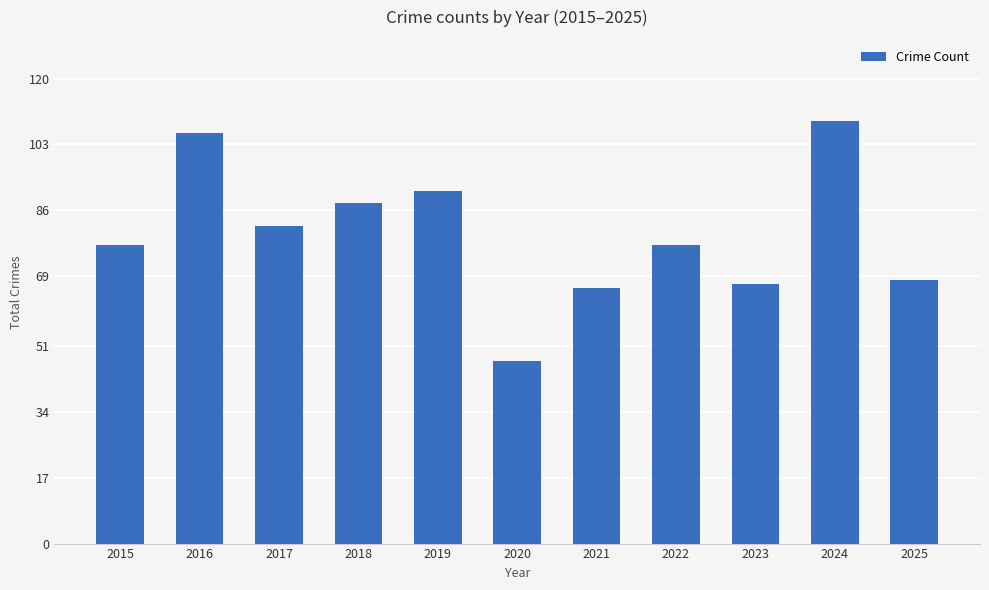

What value does the data have at 2018?

88